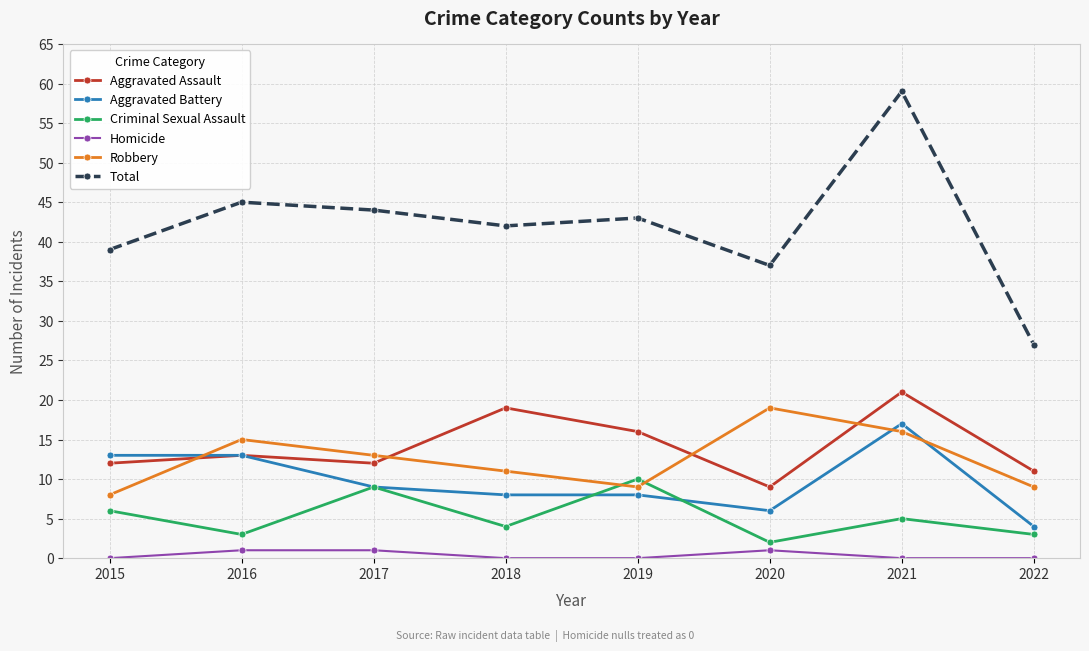

What is the value of the Aggravated Battery point at the 3rd from the left?

9